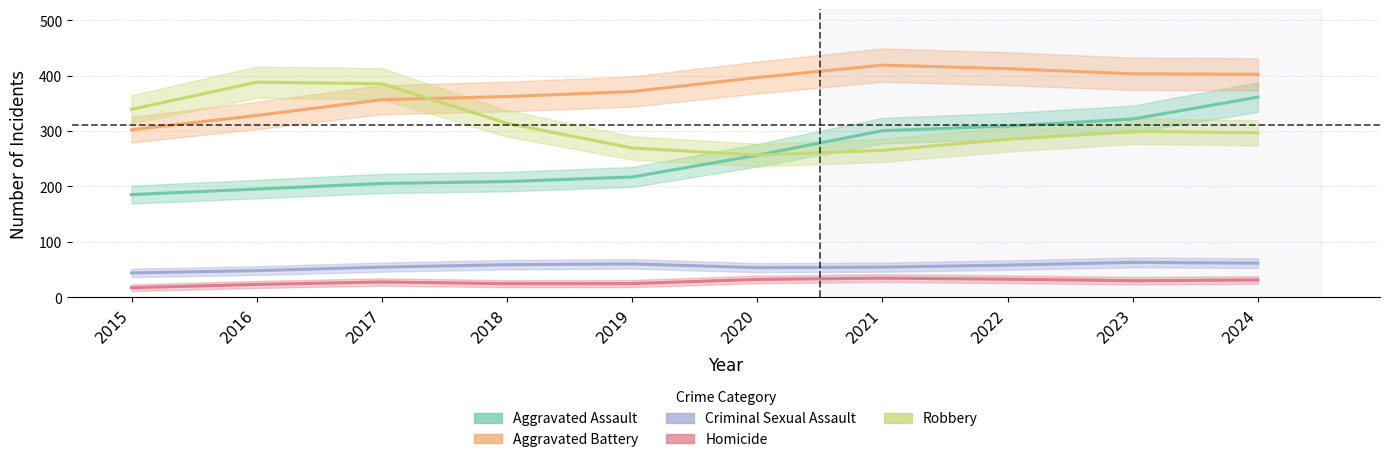

In Robbery, how many points are lower than both neighbors (excluding endpoints)?

1